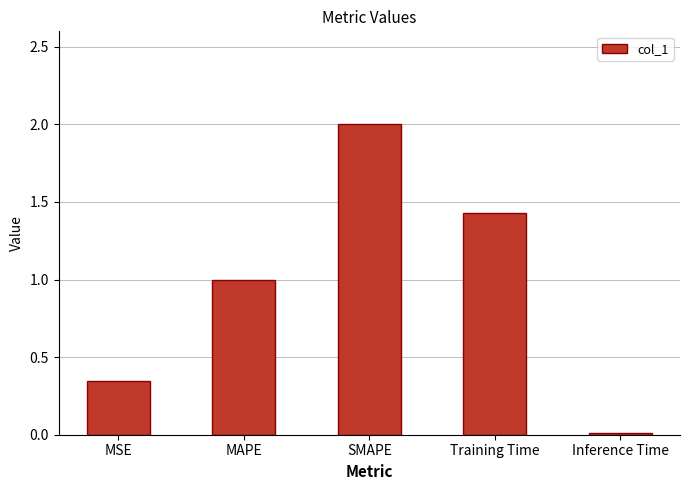

What is the change in value from MAPE to Training Time?

+0.4